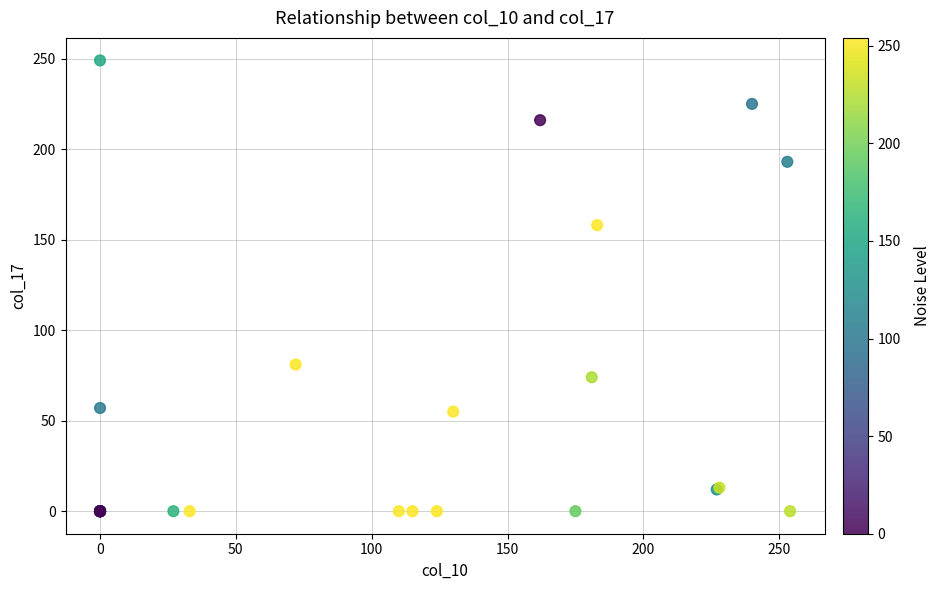

What Y value in the scatter plot is closest to 124?

158